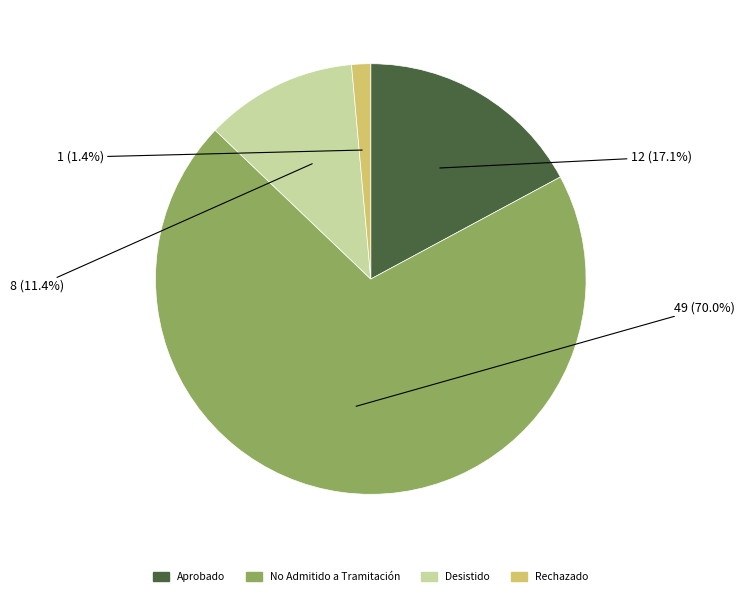

To the nearest percent, what is the difference between the largest and smallest slice percentages?

69%